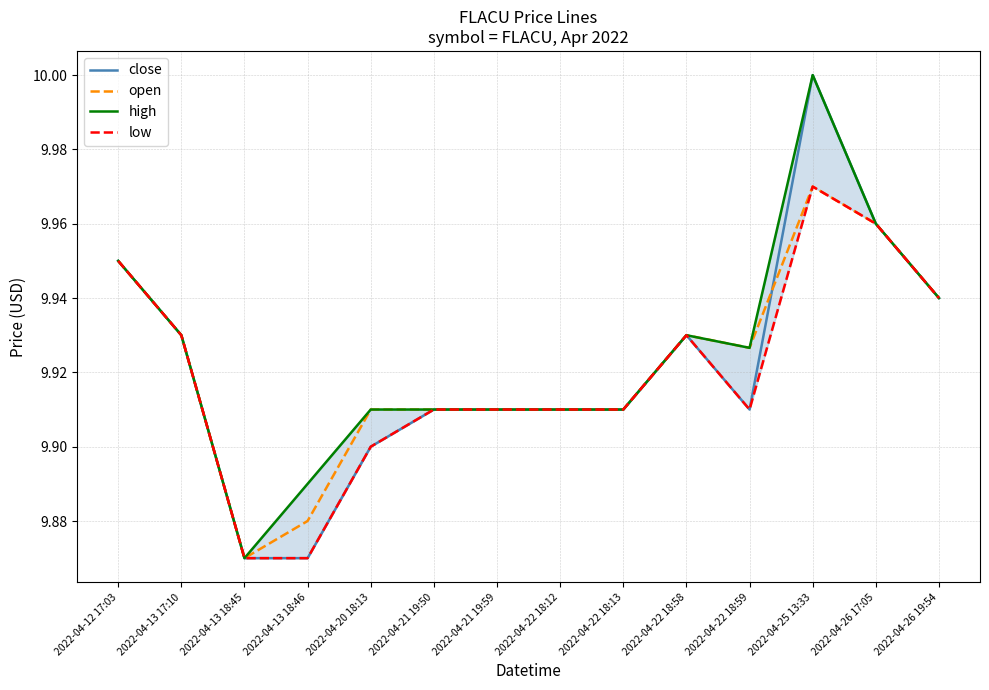

At how many categories does at least one series exceed 9?

14